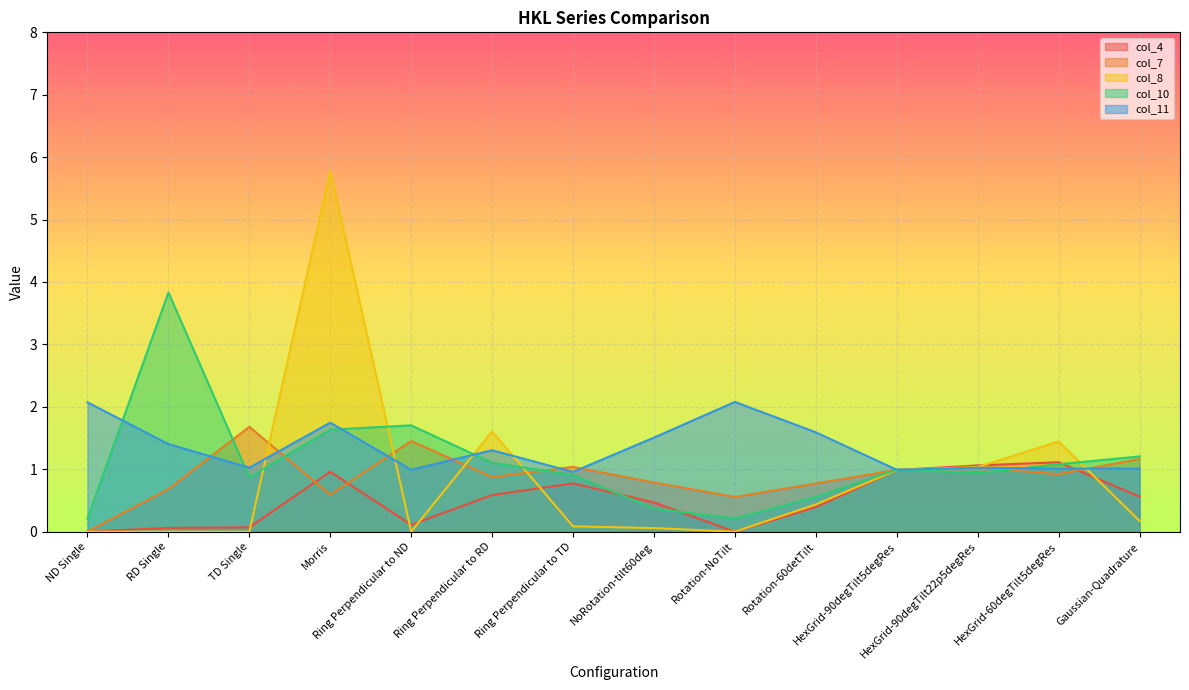

How many values in the col_11 series exceed 1?

11